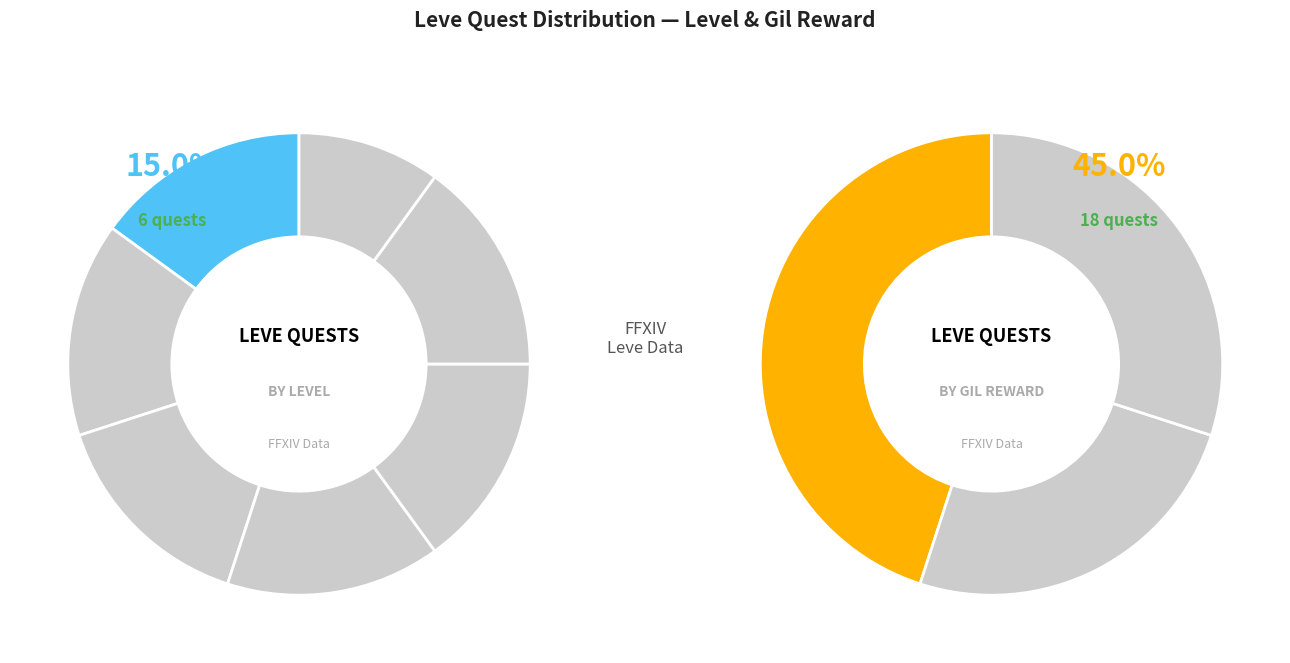

Is there any slice that represents more than half of the pie?

No